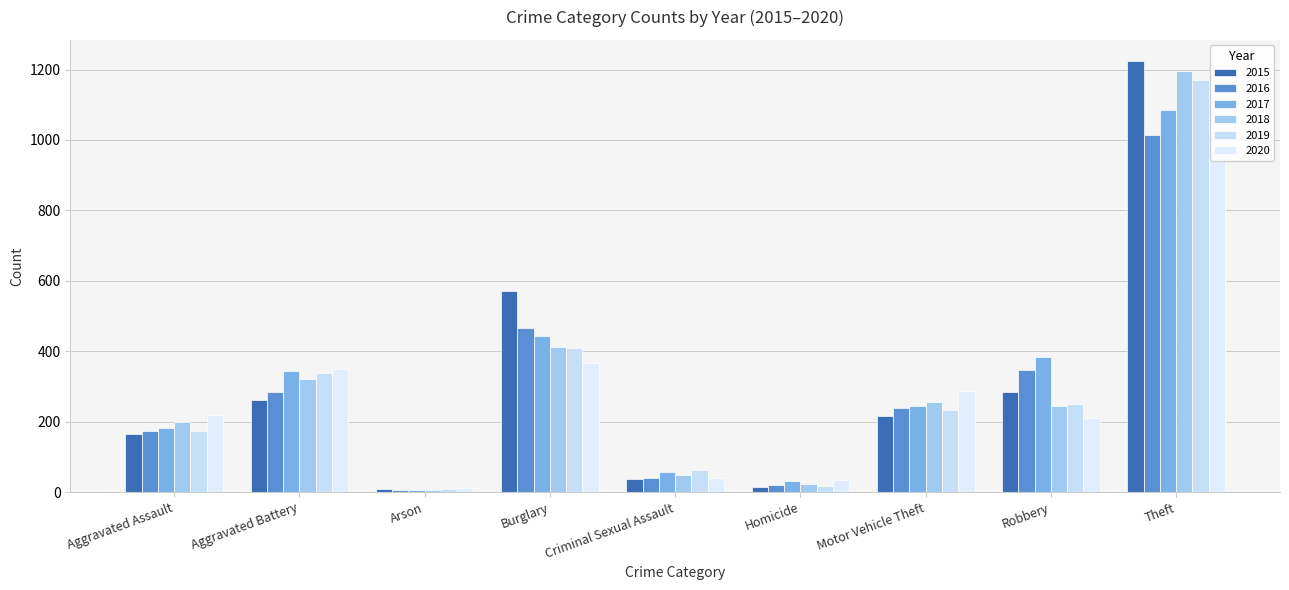

What are all the series names shown in the legend?

2015, 2016, 2017, 2018, 2019, 2020